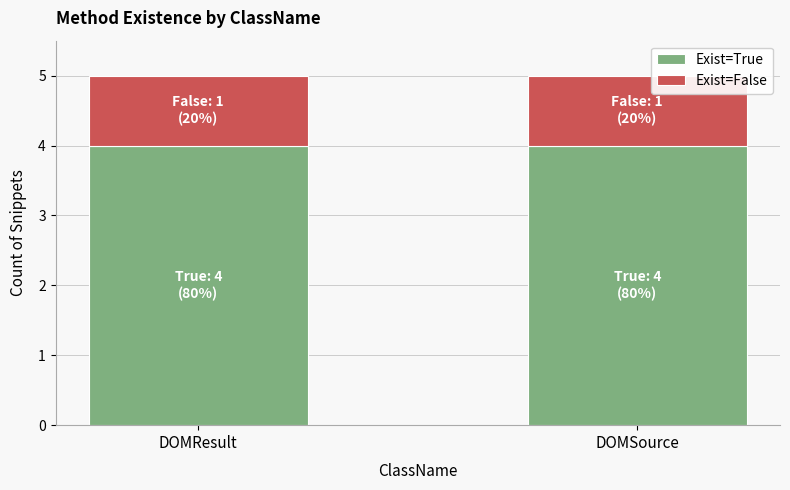

What is the approximate value of Exist=True at DOMSource?

4